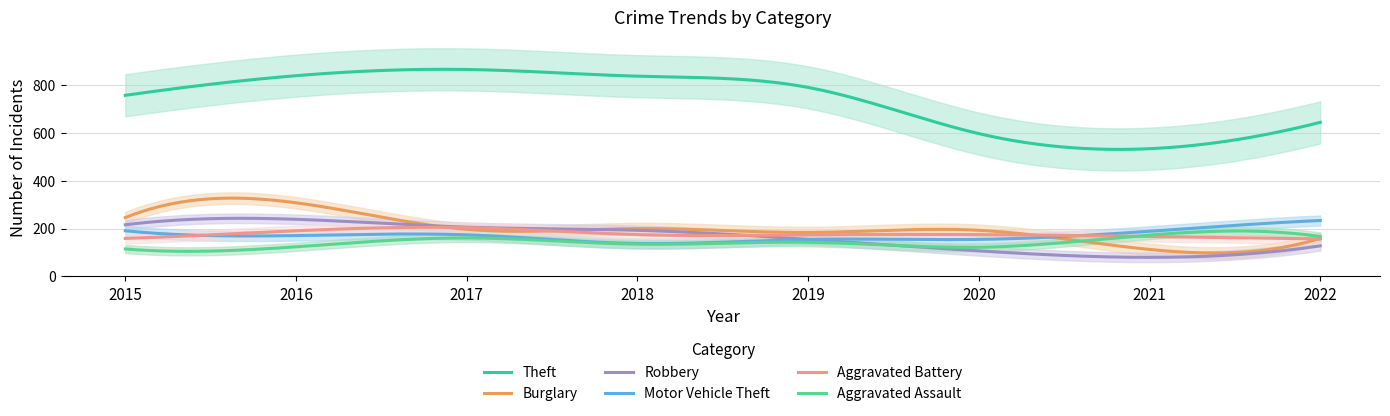

Reading left to right, list all the values displayed in this chart.

Theft: 2015=757	2016=839	2017=865	2018=837	2019=790	2020=597	2021=534	2022=644
Burglary: 2015=246	2016=308	2017=197	2018=200	2019=184	2020=193	2021=113	2022=159
Robbery: 2015=216	2016=239	2017=206	2018=193	2019=155	2020=107	2021=80	2022=128
Motor Vehicle Theft: 2015=191	2016=171	2017=174	2018=138	2019=155	2020=155	2021=189	2022=234
Aggravated Battery: 2015=159	2016=191	2017=204	2018=175	2019=174	2020=175	2021=167	2022=157
Aggravated Assault: 2015=115	2016=124	2017=161	2018=135	2019=143	2020=122	2021=173	2022=167